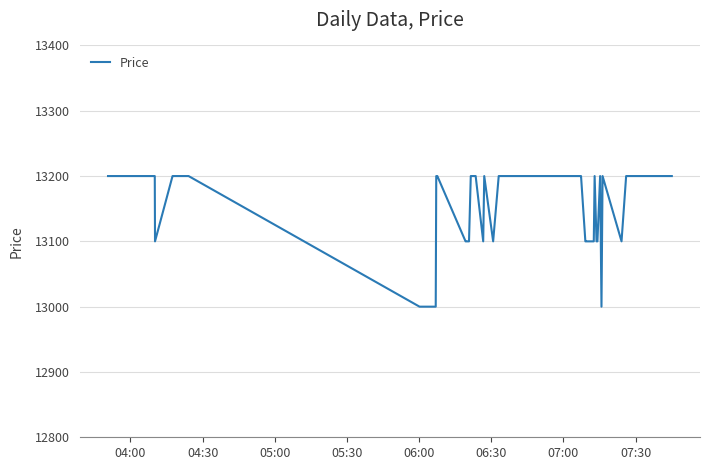

What is the minimum value shown in the chart?

13000